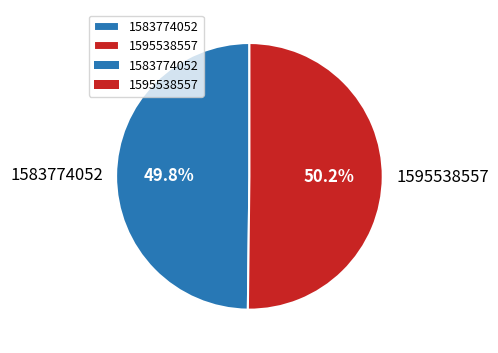

How much of the chart is everything except 1583774052?

50.2%